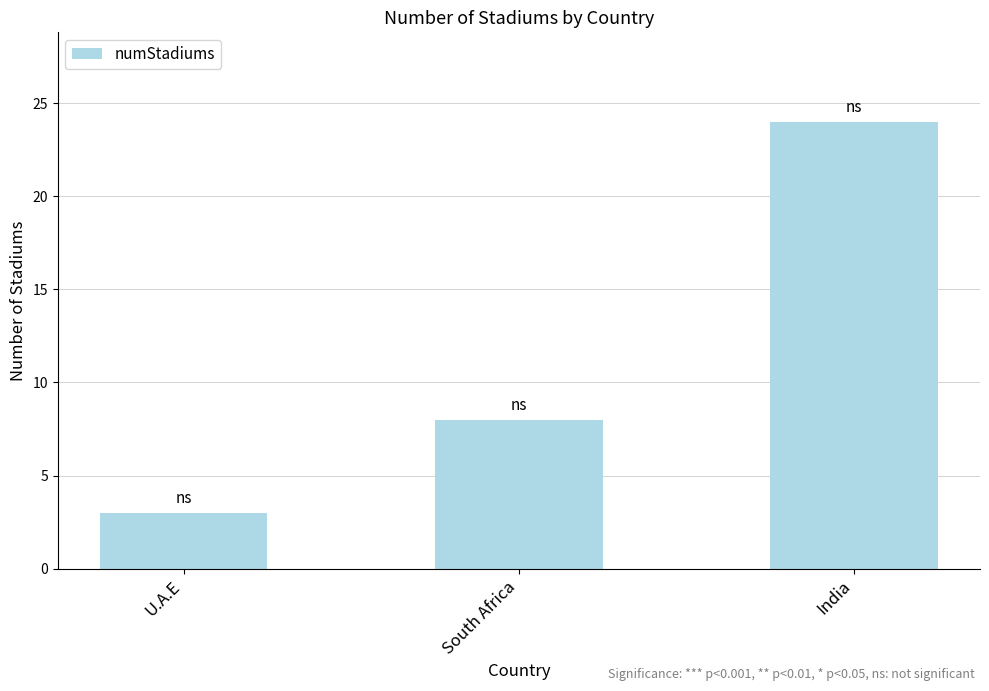

The chart shows a value of 13 at South Africa. True or false?

False